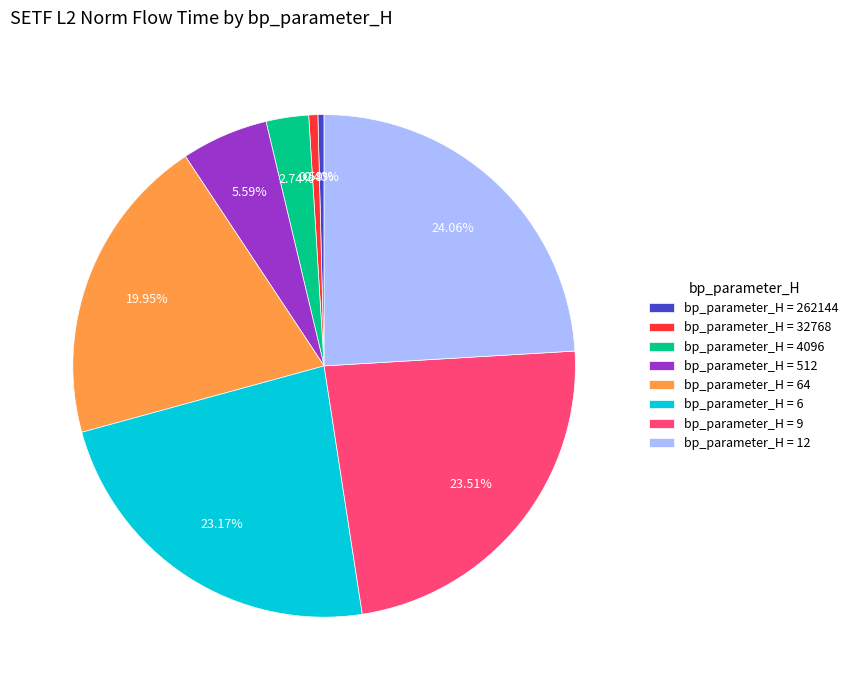

Which has a higher value, bp_parameter_H = 9 or bp_parameter_H = 12?

bp_parameter_H = 12